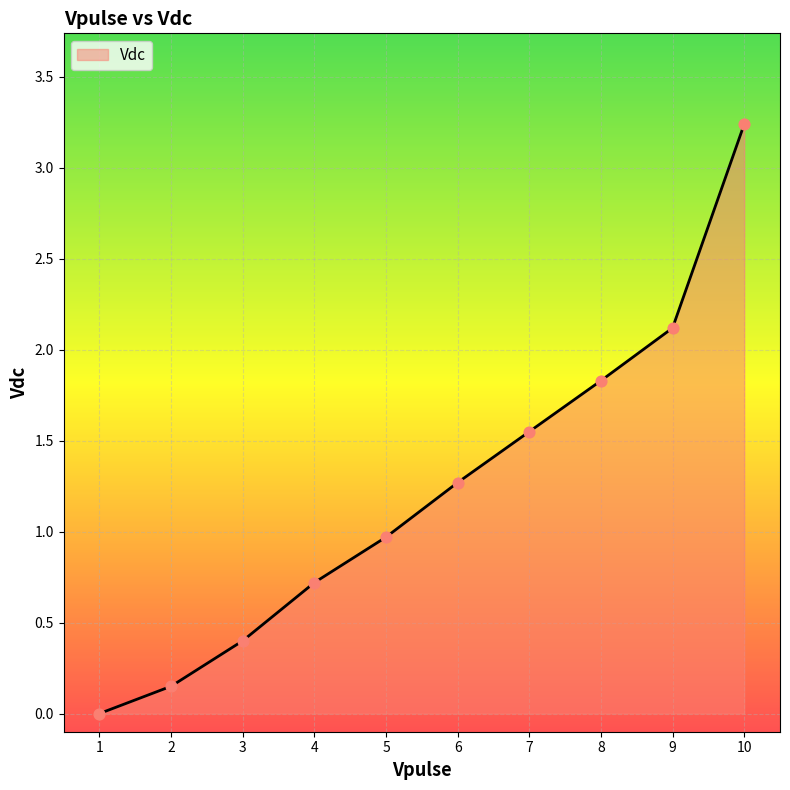

What is the change in value from 8 to 10?

+1.4